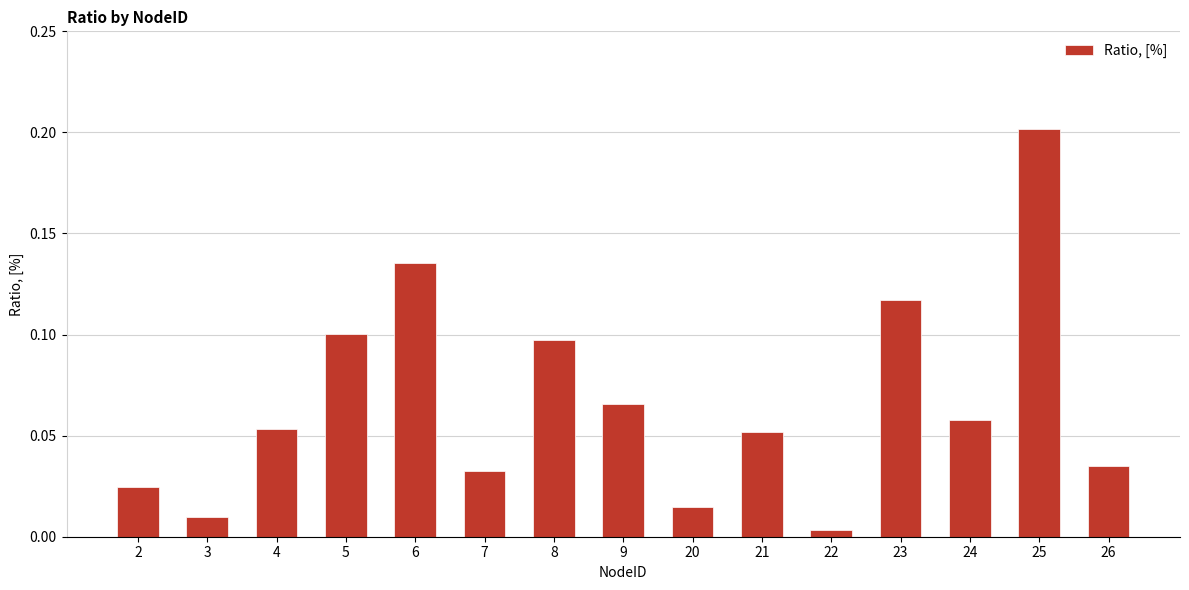

Does the chart contain any negative values?

No